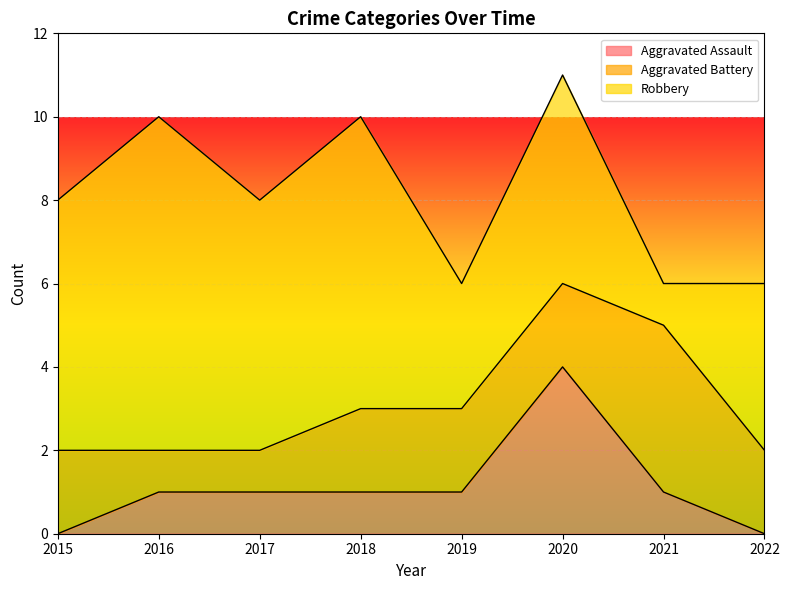

Is the value of Robbery at 2017 greater than the value of Aggravated Assault at 2020?

Yes